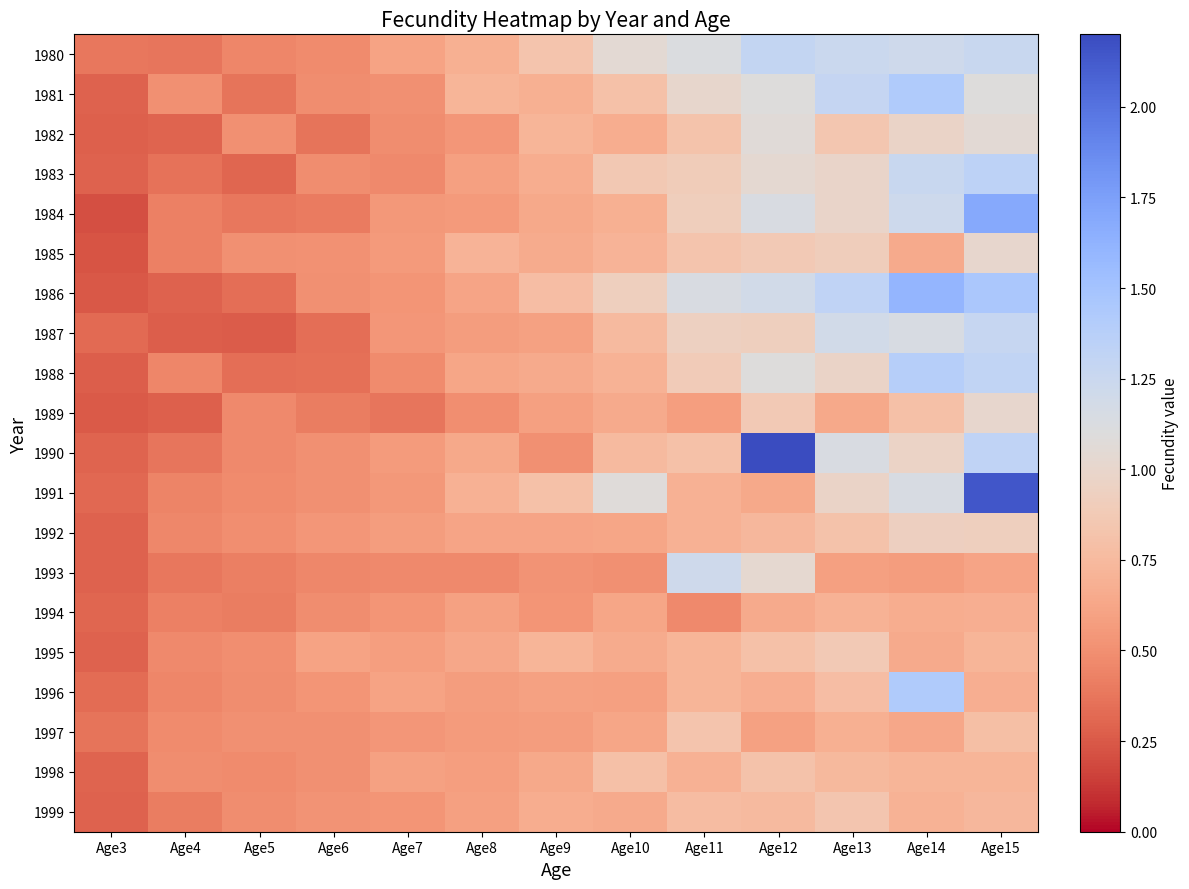

Which series has the widest spread of values?

1990